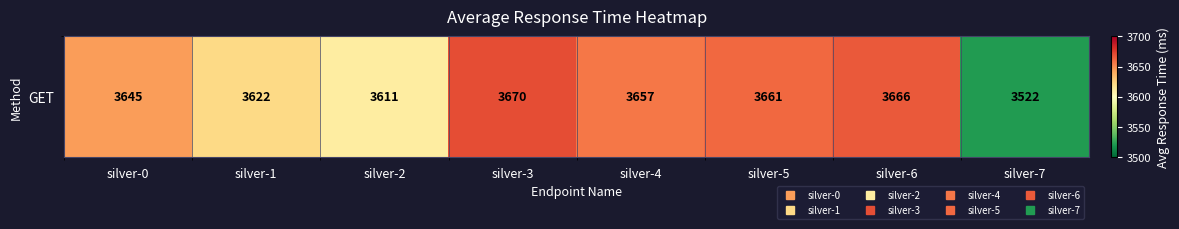

List the labels in order of value, smallest first.

silver-7, silver-2, silver-1, silver-0, silver-4, silver-5, silver-6, silver-3